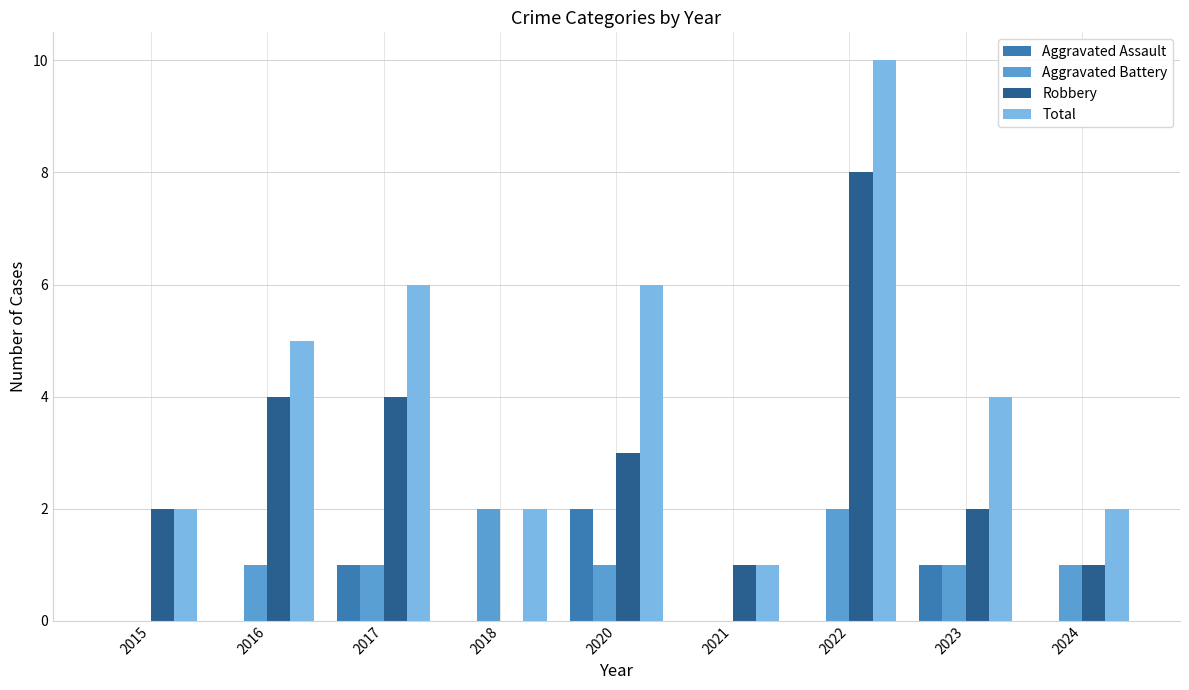

What is the greatest value displayed?

10